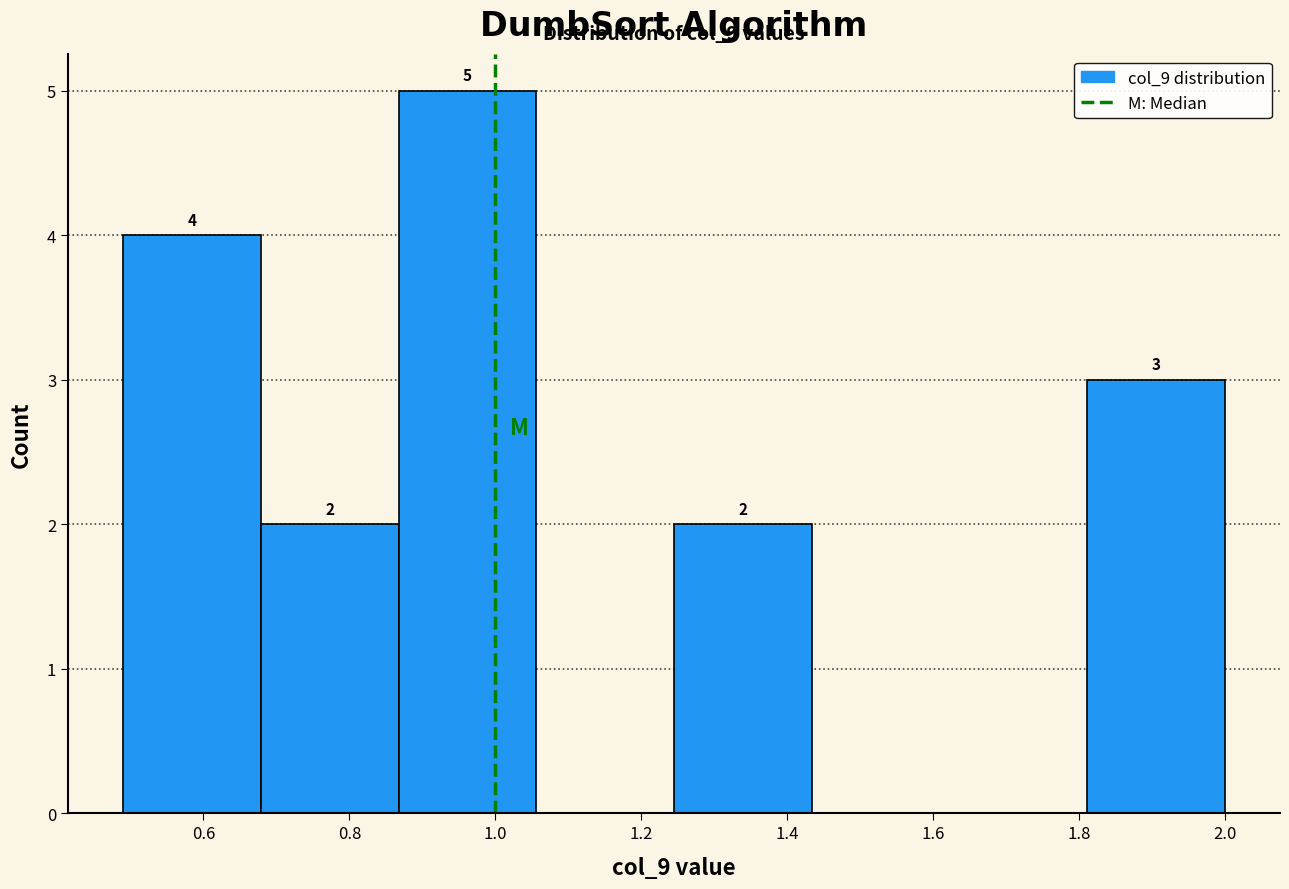

Which range on the x-axis has the tallest bar?

0.86 to 1.06